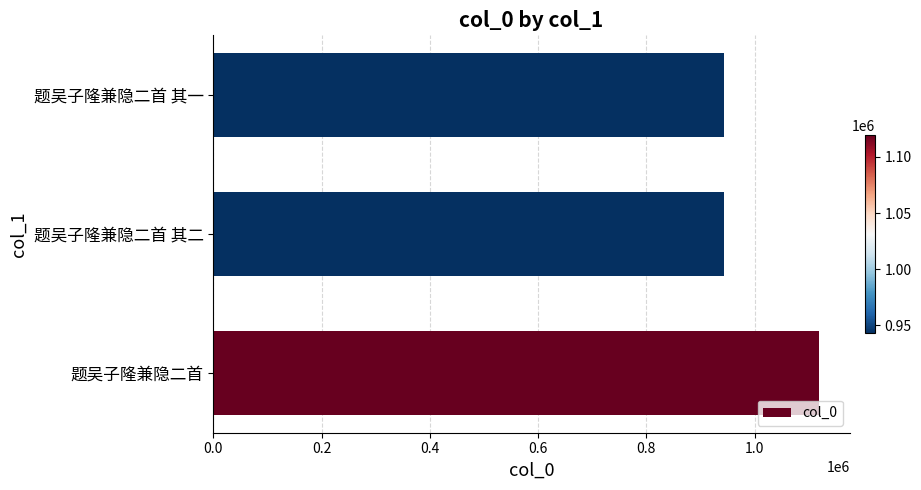

What is the greatest value displayed?

1119739